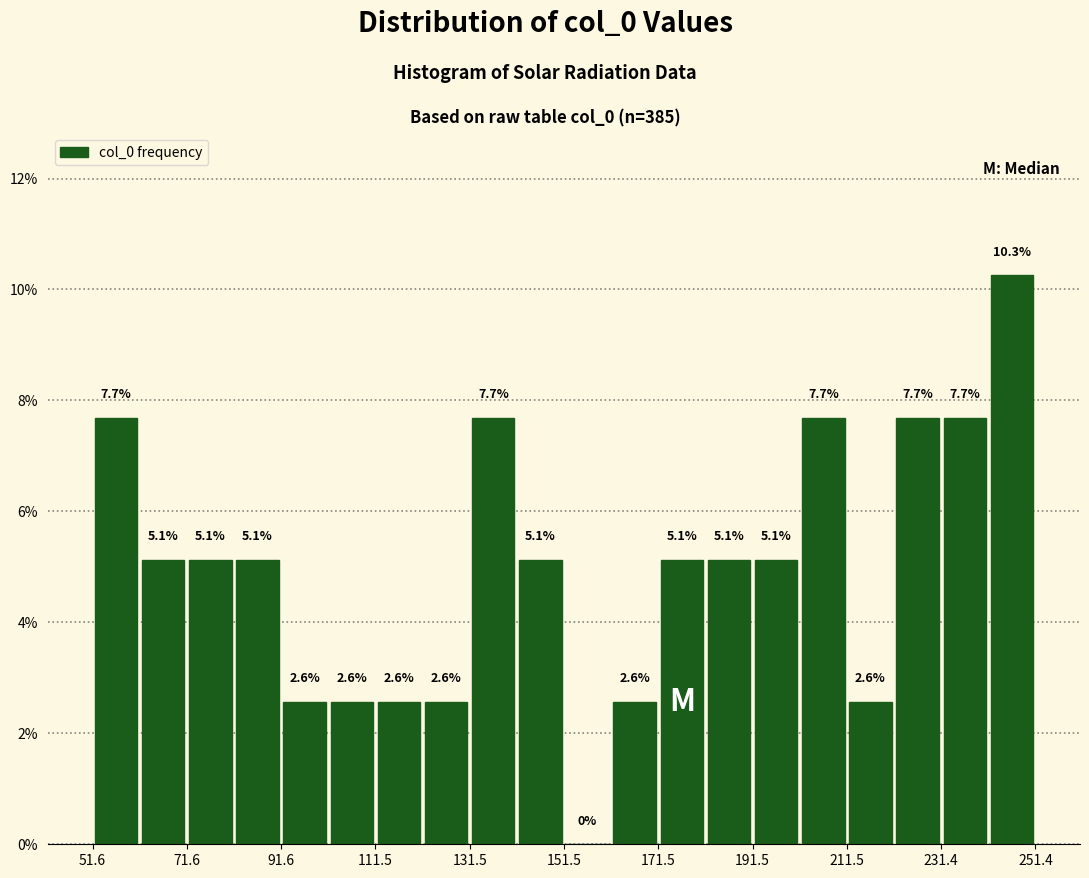

Reading left to right, transcribe this chart: for each bar, give the range it covers on the x-axis and its height. The bar edges are not printed on the chart, so give them approximately, as read against the axis.

52 to 62: 7.7
62 to 72: 5.1
72 to 82: 5.1
82 to 92: 5.1
92 to 102: 2.6
102 to 112: 2.6
112 to 122: 2.6
122 to 132: 2.6
132 to 142: 7.7
142 to 152: 5.1
152 to 162: 0.0
162 to 172: 2.6
172 to 182: 5.1
182 to 192: 5.1
192 to 202: 5.1
202 to 212: 7.7
212 to 222: 2.6
222 to 232: 7.7
232 to 242: 7.7
242 to 252: 10.3